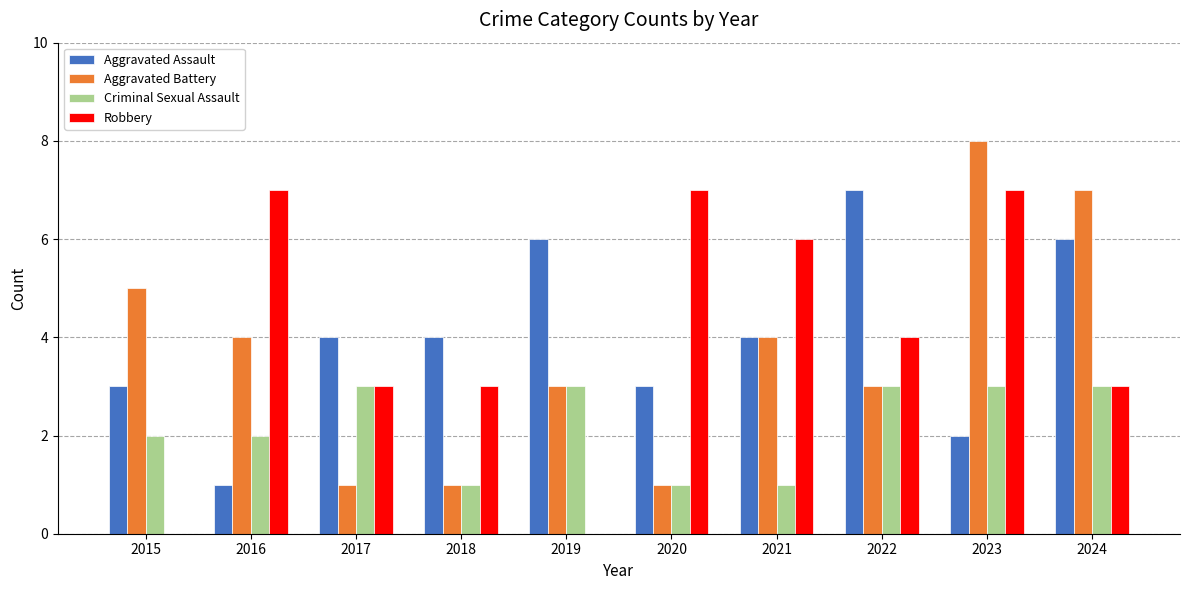

What is the difference between the Robbery values at 2016 and 2017?

4